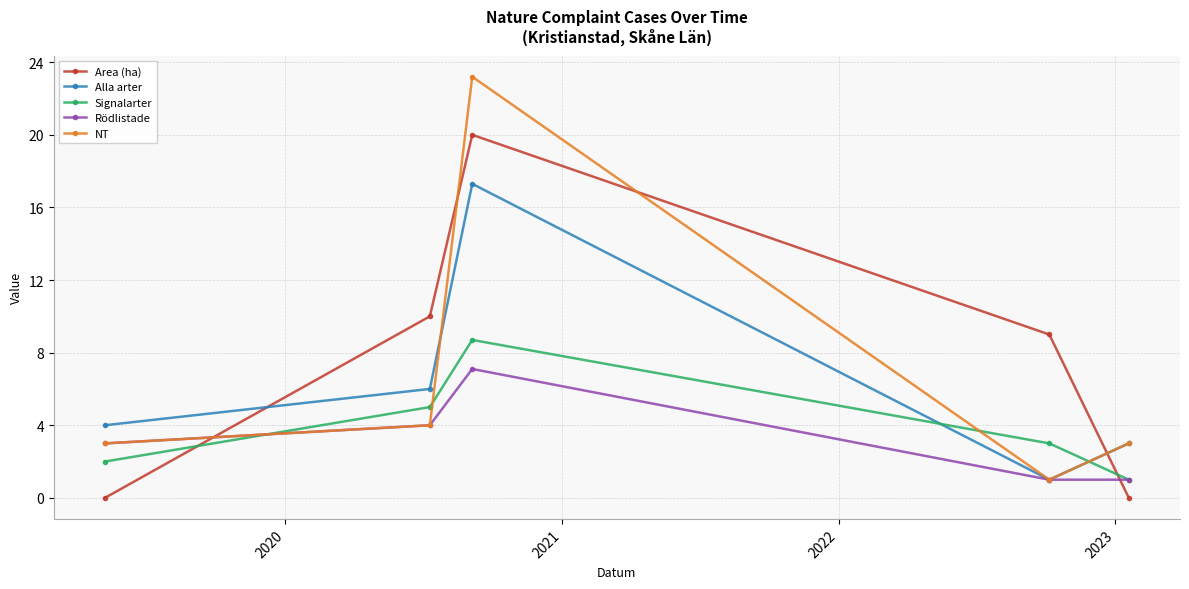

What is the greatest value displayed?

23.2